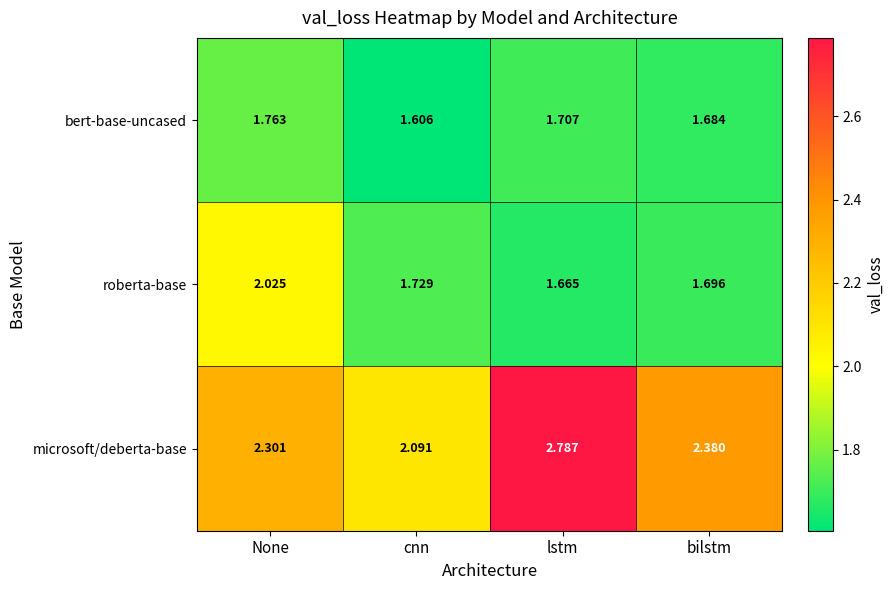

At which label is roberta-base closest to 1?

lstm